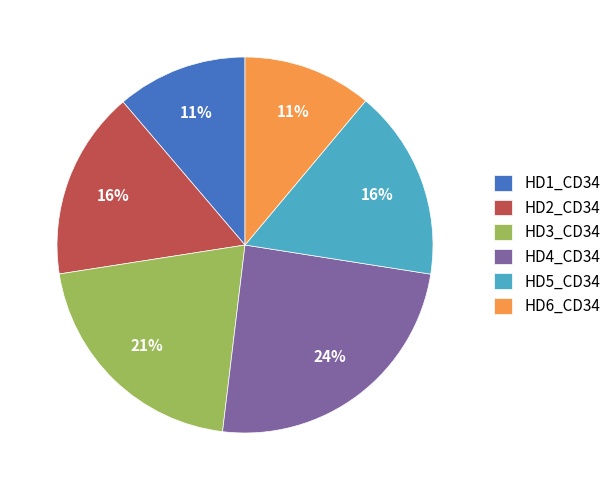

To the nearest percent, what percentage of the pie is HD2_CD34?

16%